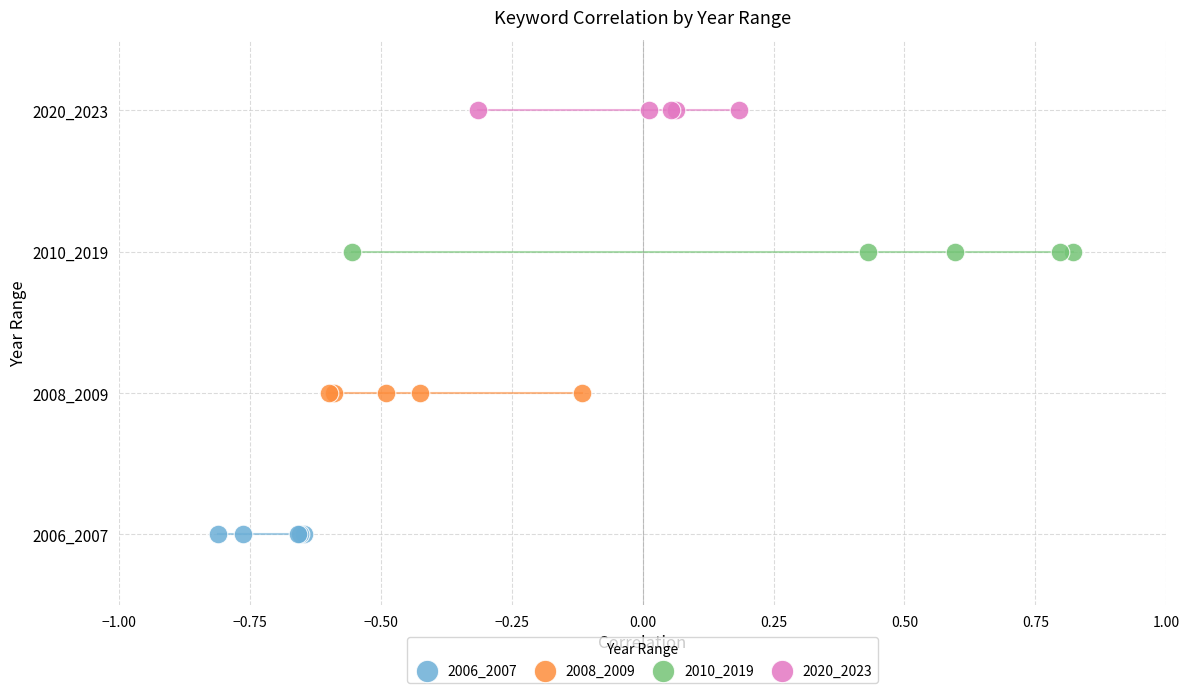

Which series contains the highest Y value?

2020_2023